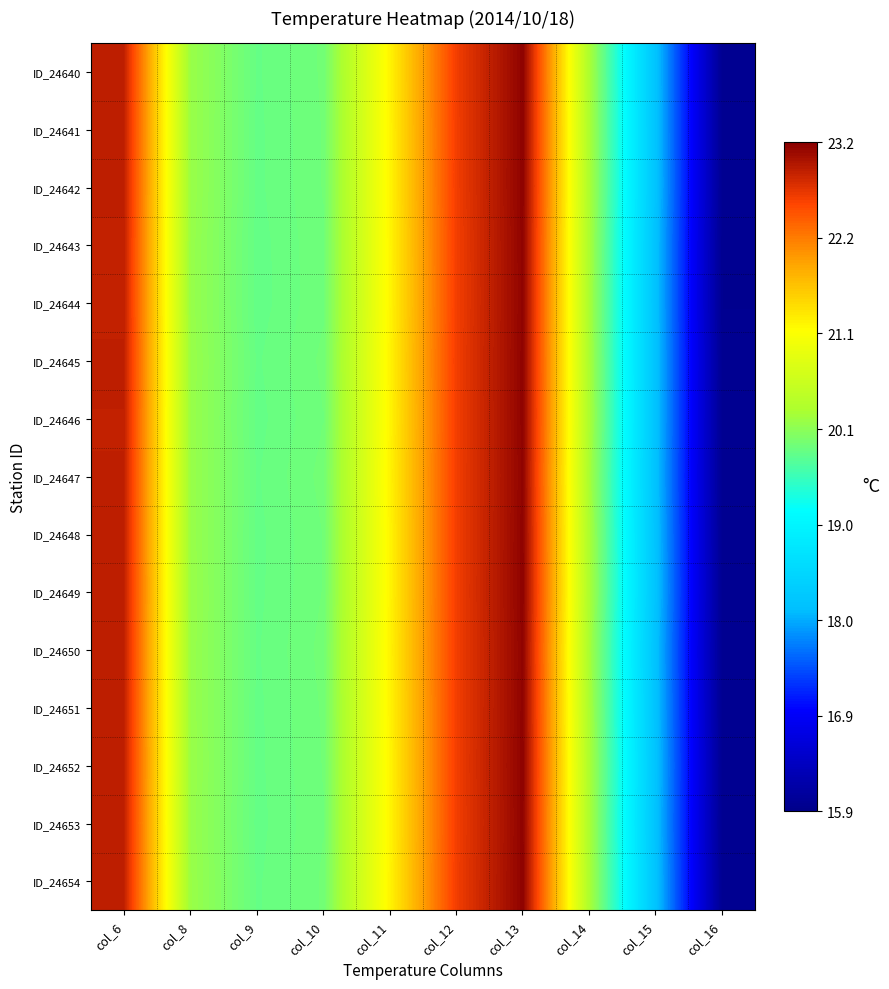

Which has a higher value, col_6 or col_9?

col_6